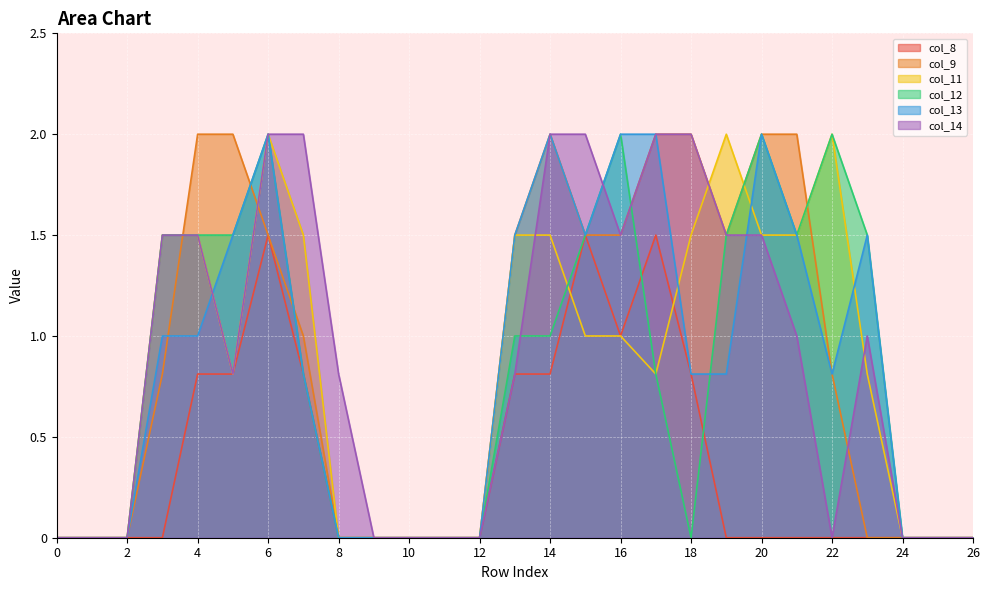

Is it true that col_13 equals 1.4 at 8?

False